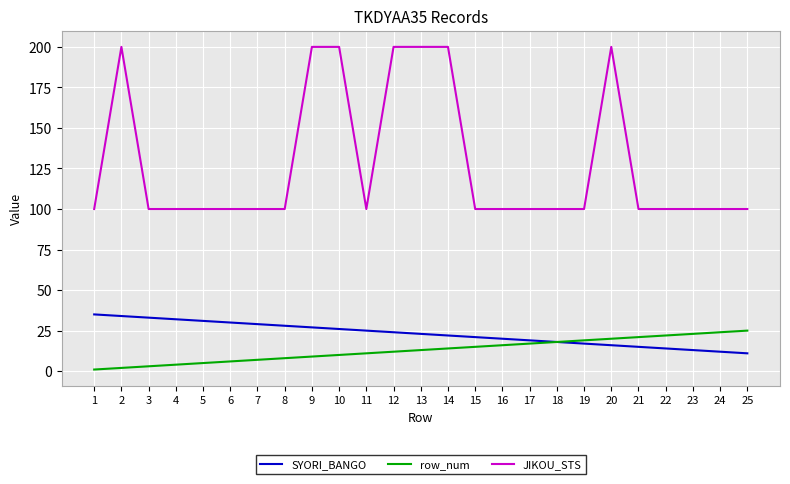

Reading right to left, transcribe all the data shown in this chart.

SYORI_BANGO: 11	12	13	14	15	16	17	18	19	20	21	22	23	24	25	26	27	28	29	30	31	32	33	34	35
row_num: 25	24	23	22	21	20	19	18	17	16	15	14	13	12	11	10	9	8	7	6	5	4	3	2	1
JIKOU_STS: 100	100	100	100	100	200	100	100	100	100	100	200	200	200	100	200	200	100	100	100	100	100	100	200	100